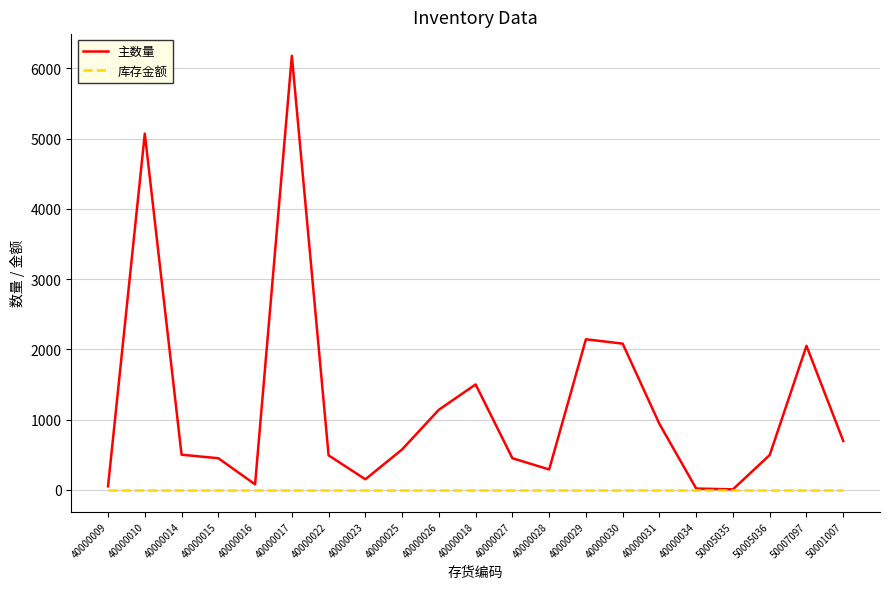

At which category does 主数量 reach its first local peak?

40000010